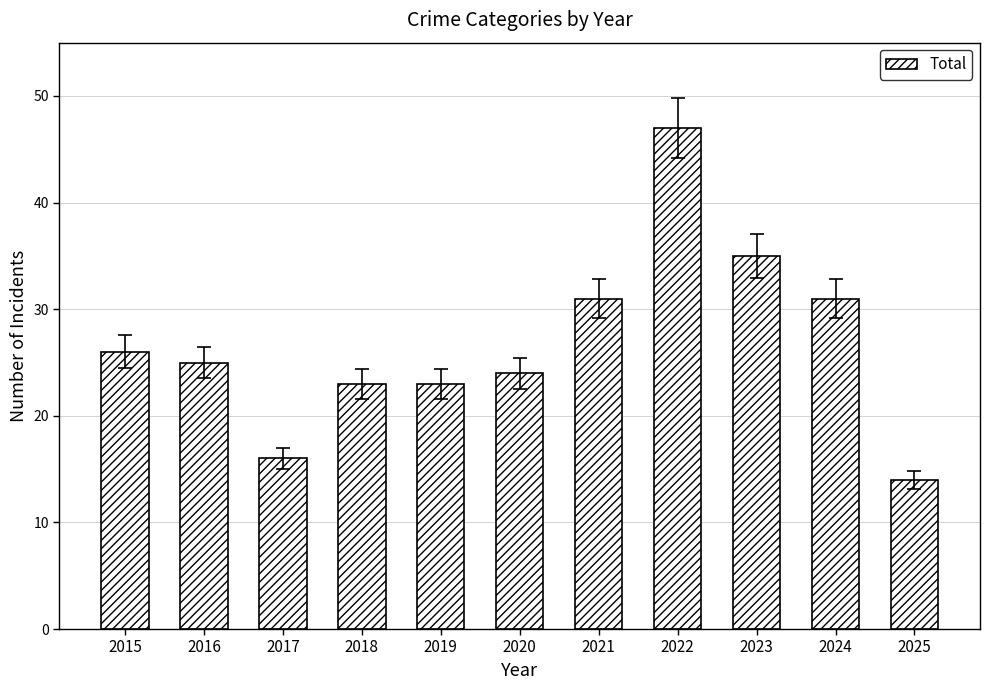

The chart shows a value of 16 at 2024. True or false?

False